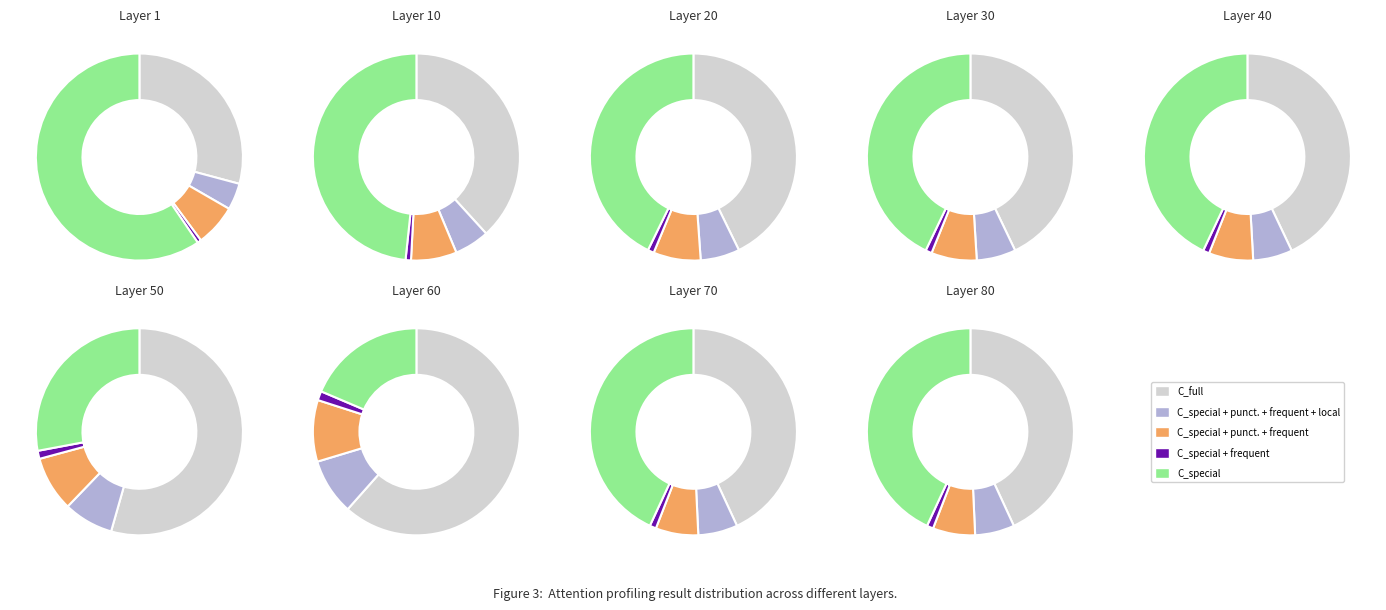

Is 5 the majority of the pie?

No